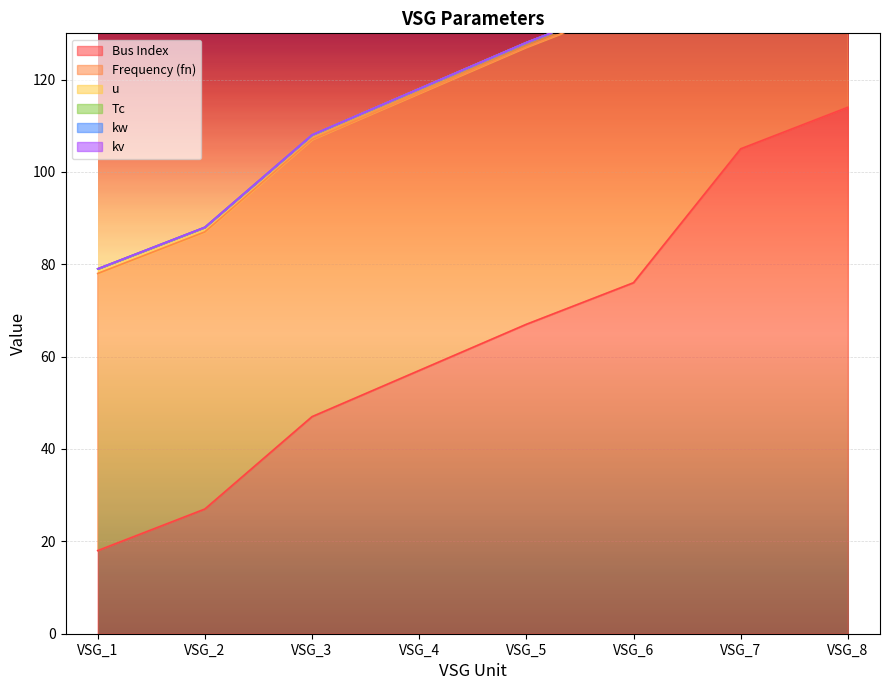

True or false: fn and Tc cross at least once.

False